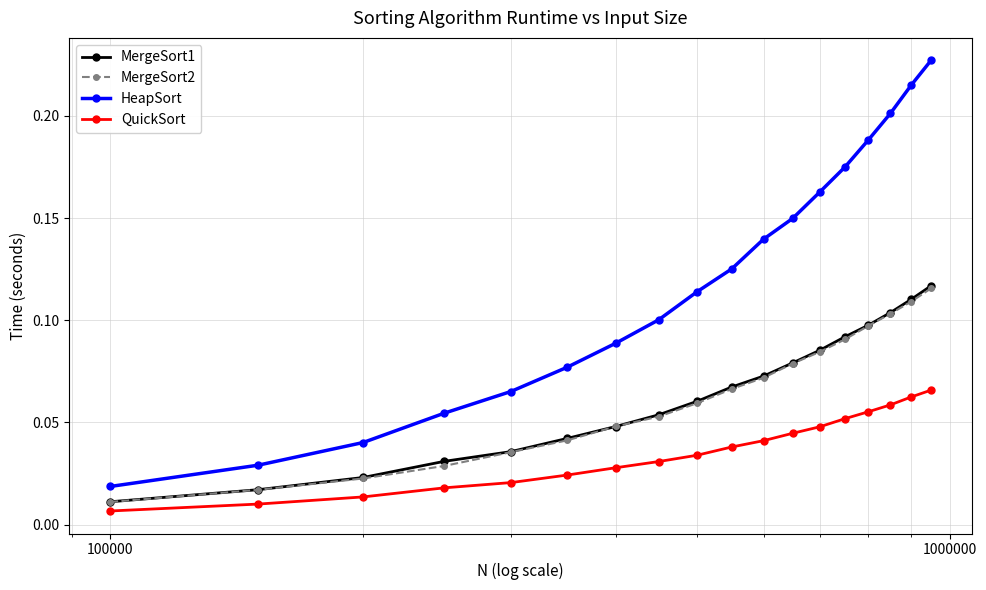

Which series has the largest total across all categories?

HeapSort